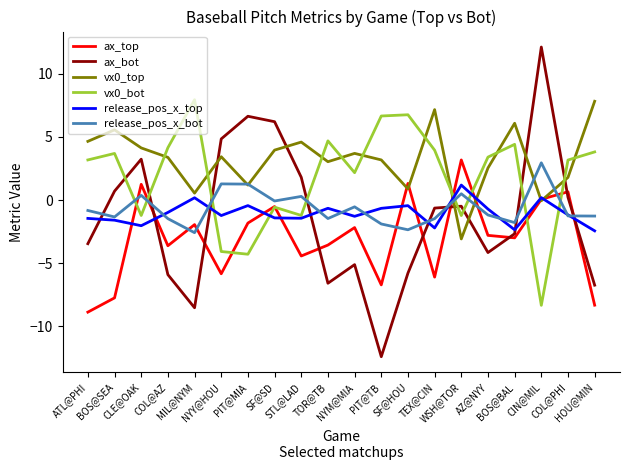

At which category does the chart reach its peak across all series?

CIN@MIL